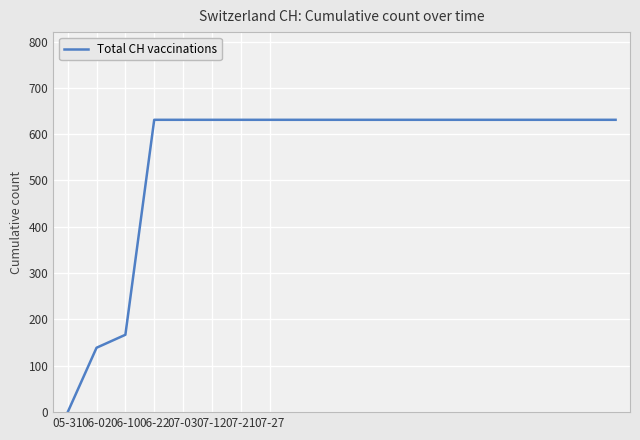

How many lines are shown in the chart?

1